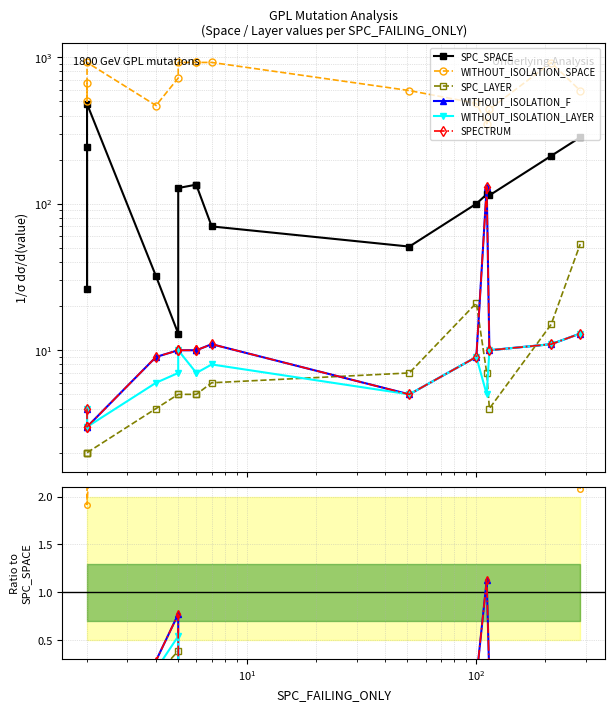

How many interior local peaks does the WITHOUT_ISOLATION_LAYER series have?

4